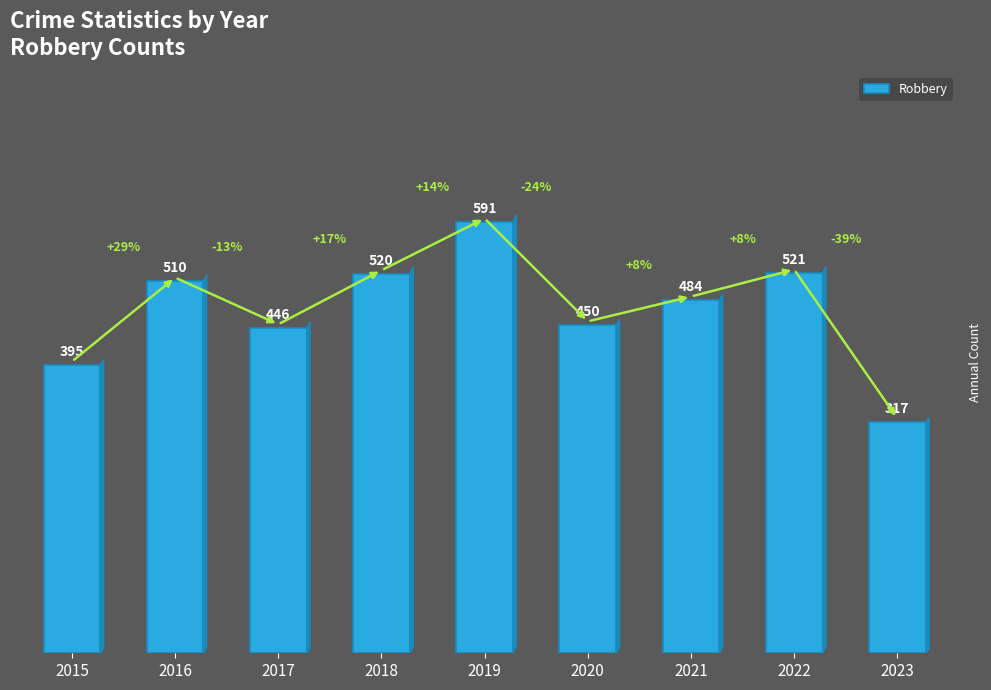

At which label does the data first exceed 484?

2016